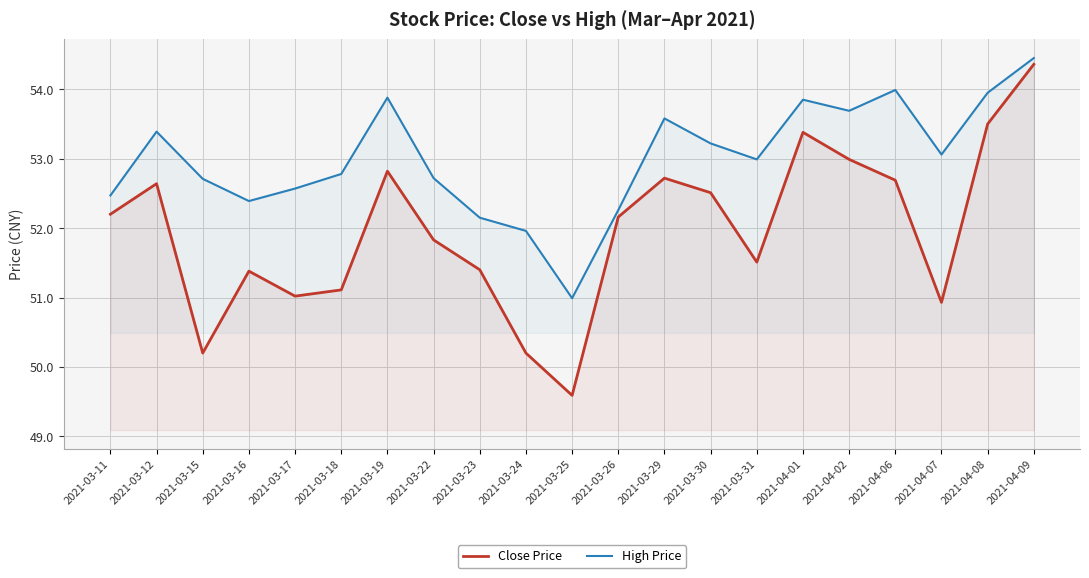

Reading left to right, list all the values displayed in this chart.

Close Price: 2021-03-11=52.2	2021-03-12=52.6	2021-03-15=50.2	2021-03-16=51.4	2021-03-17=51.0	2021-03-18=51.1	2021-03-19=52.8	2021-03-22=51.8	2021-03-23=51.4	2021-03-24=50.2	2021-03-25=49.6	2021-03-26=52.2	2021-03-29=52.7	2021-03-30=52.5	2021-03-31=51.5	2021-04-01=53.4	2021-04-02=53.0	2021-04-06=52.7	2021-04-07=50.9	2021-04-08=53.5	2021-04-09=54.4
High Price: 2021-03-11=52.5	2021-03-12=53.4	2021-03-15=52.7	2021-03-16=52.4	2021-03-17=52.6	2021-03-18=52.8	2021-03-19=53.9	2021-03-22=52.7	2021-03-23=52.1	2021-03-24=52.0	2021-03-25=51.0	2021-03-26=52.3	2021-03-29=53.6	2021-03-30=53.2	2021-03-31=53.0	2021-04-01=53.9	2021-04-02=53.7	2021-04-06=54.0	2021-04-07=53.1	2021-04-08=54.0	2021-04-09=54.5